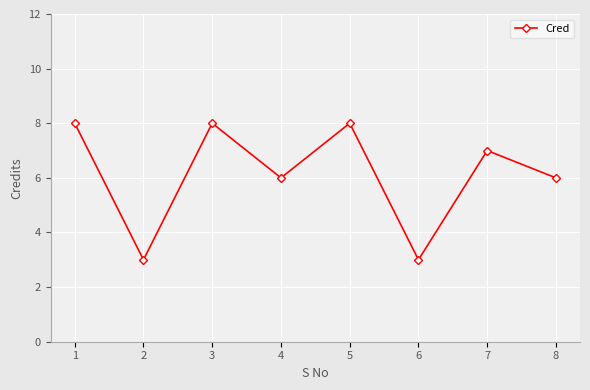

What is the difference between the values at 5 and 4?

2